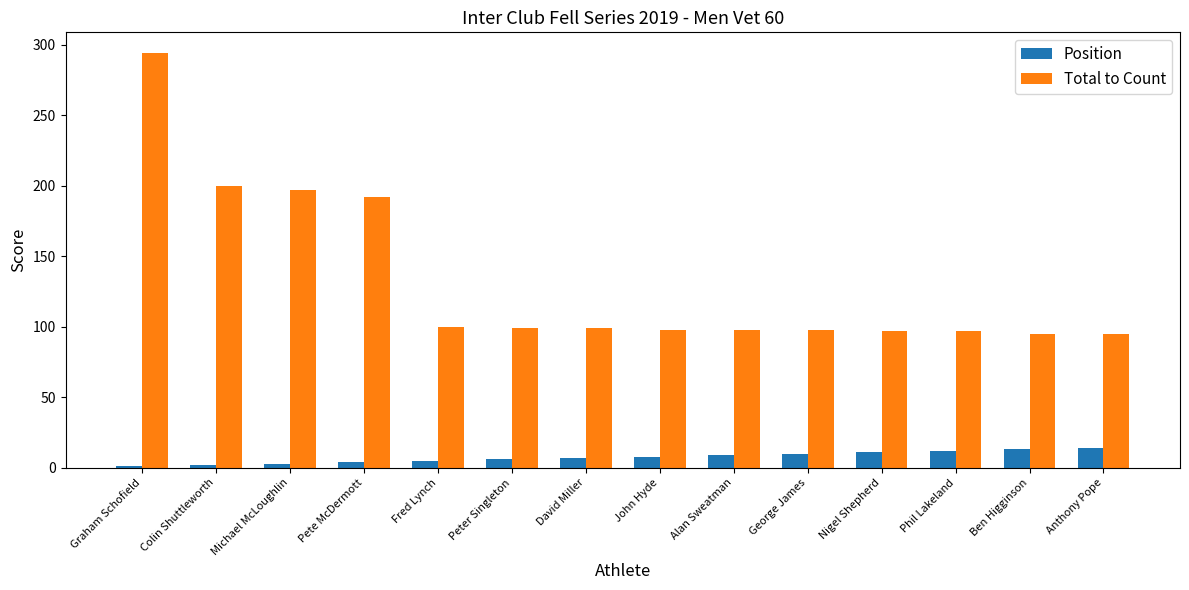

What is the total value across all series at George James?

108